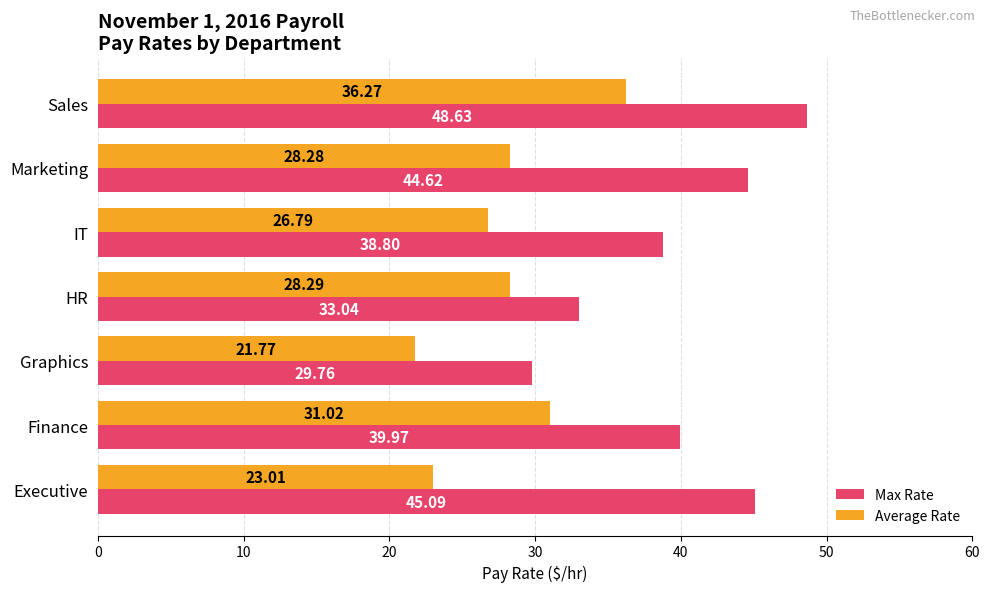

At how many categories does at least one series exceed 29?

7